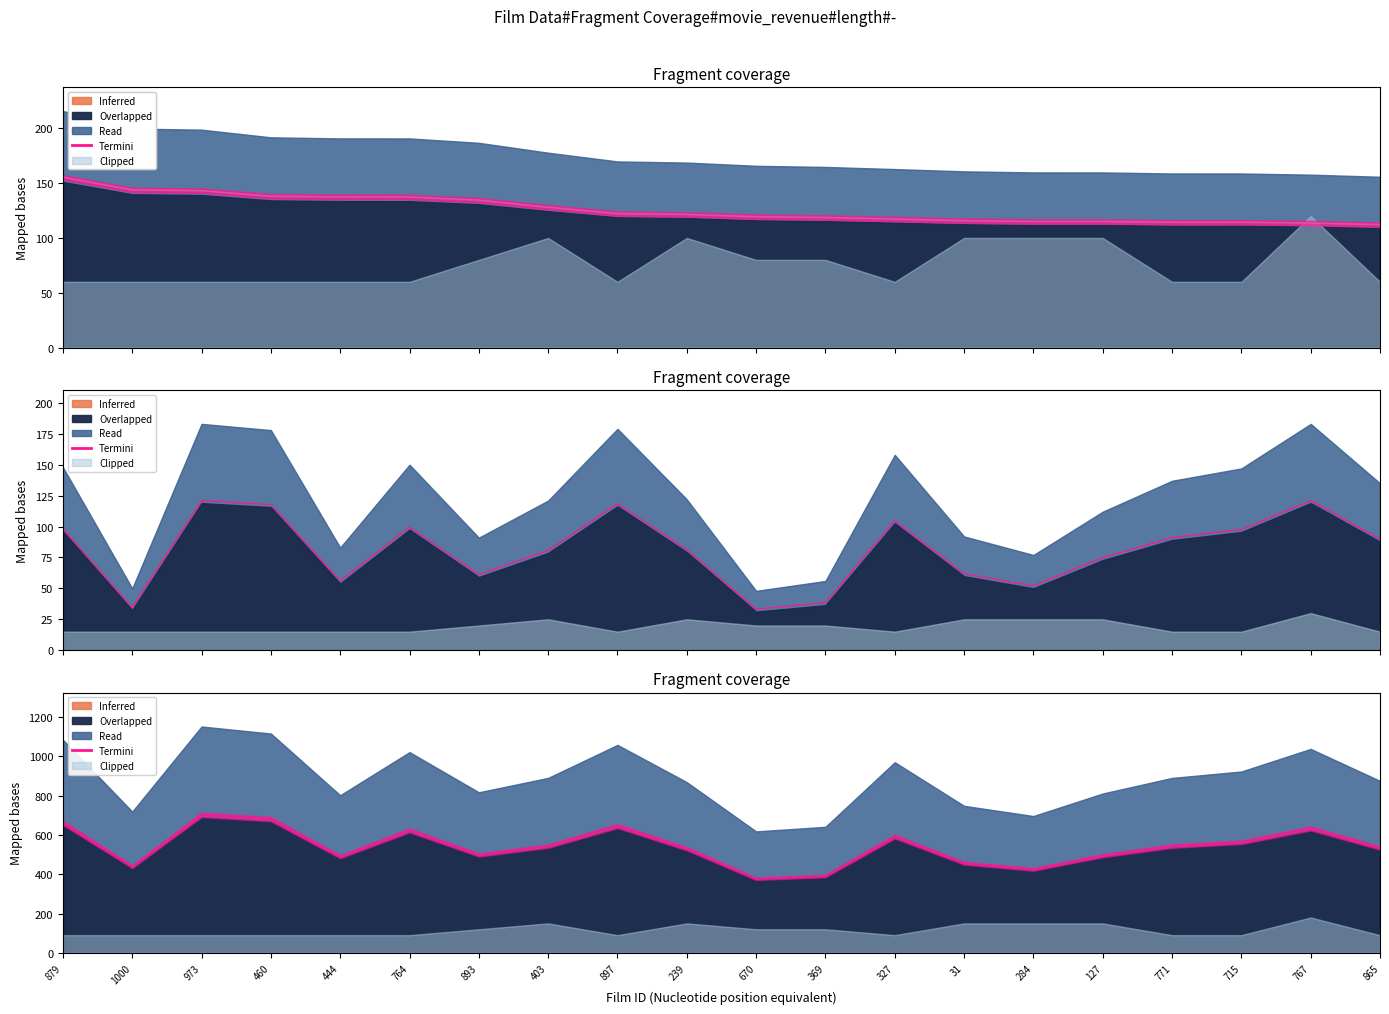

How many data points does each series have?

20